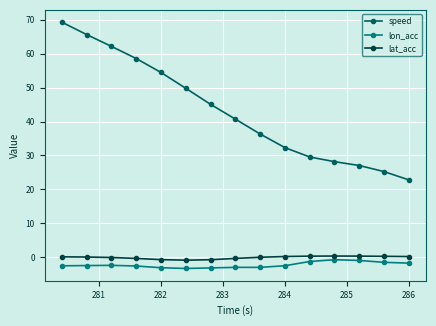

Is this an area chart (filled region under the line)?

No